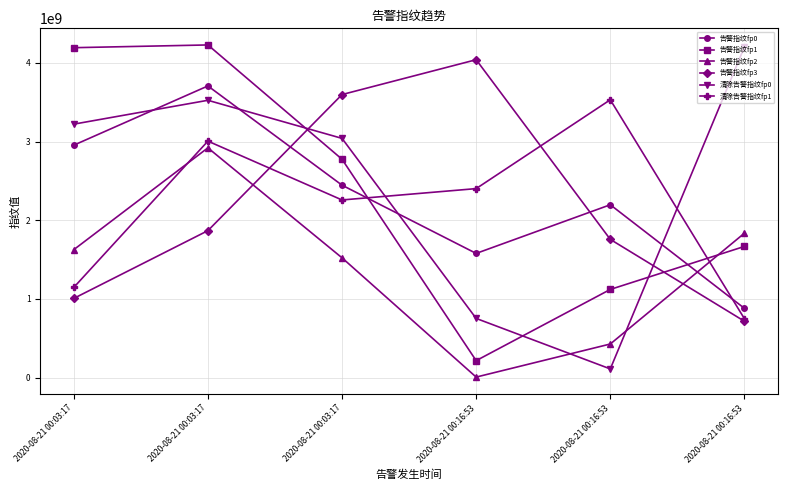

Where does the 告警指纹fp1 series first go above 2775315432?

2020-08-21 00:03:17